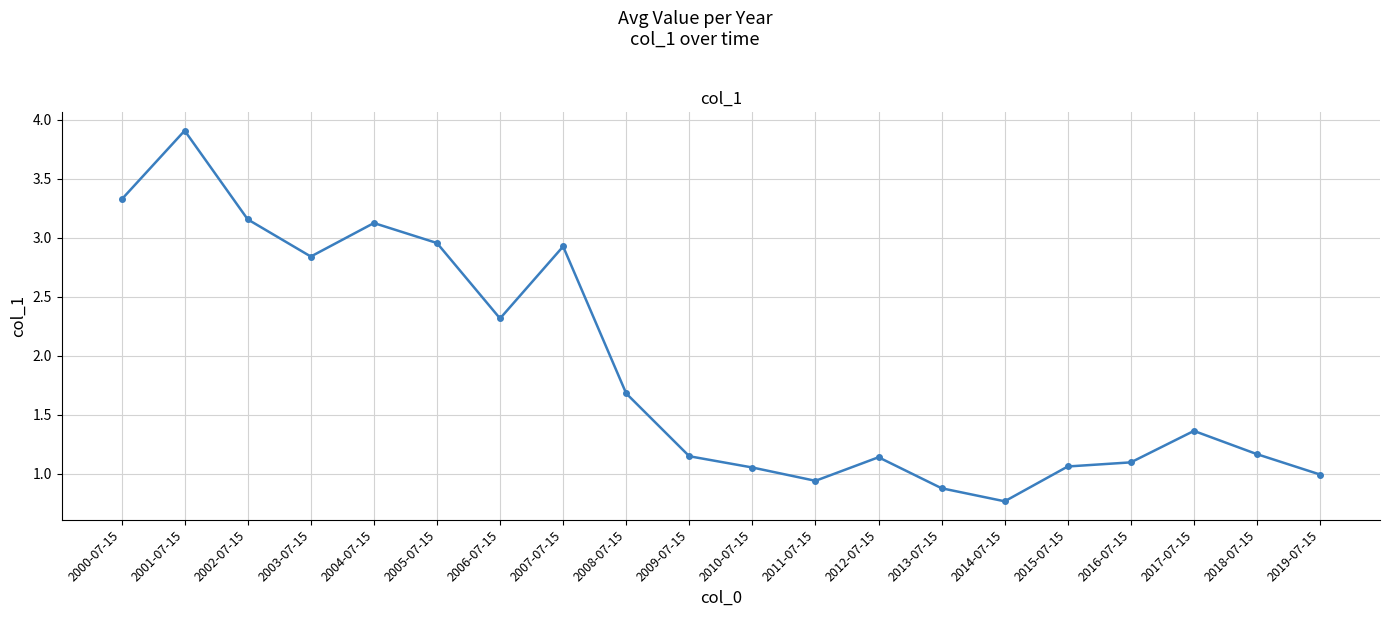

What is the approximate value at 2019-07-15?

1.0